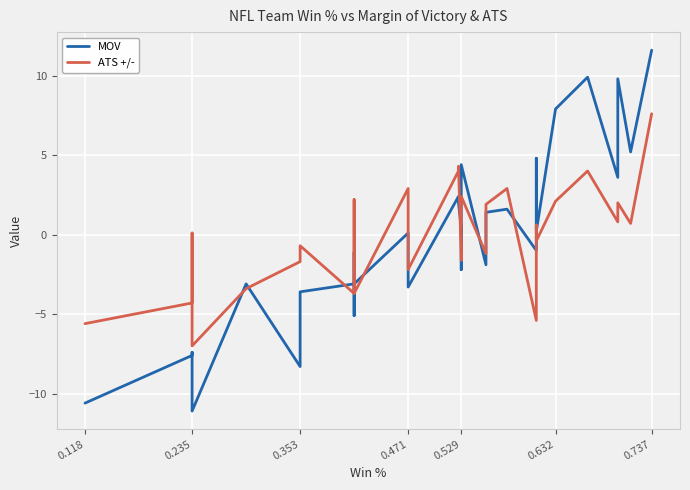

Reading left to right, what are all the values shown in this chart?

MOV: -10.6	-7.6	-7.4	-11.1	-3.1	-8.3	-3.6	-3.1	-5.1	-1.1	-1.1	-3.1	0.1	-3.3	2.4	2.0	0.4	-1.1	-2.2	-1.1	4.4	-1.9	1.4	1.6	-1.0	4.8	0.2	7.9	9.9	3.6	9.8	5.2	11.6
ATS +/-: -5.6	-4.3	0.1	-7.0	-3.4	-1.7	-0.7	-3.7	-1.3	2.2	0.0	-3.7	2.9	-2.2	4.0	4.3	-1.3	-1.6	-1.6	0.1	2.4	-1.2	1.9	2.9	-5.4	0.6	-0.4	2.1	4.0	0.8	2.0	0.7	7.6